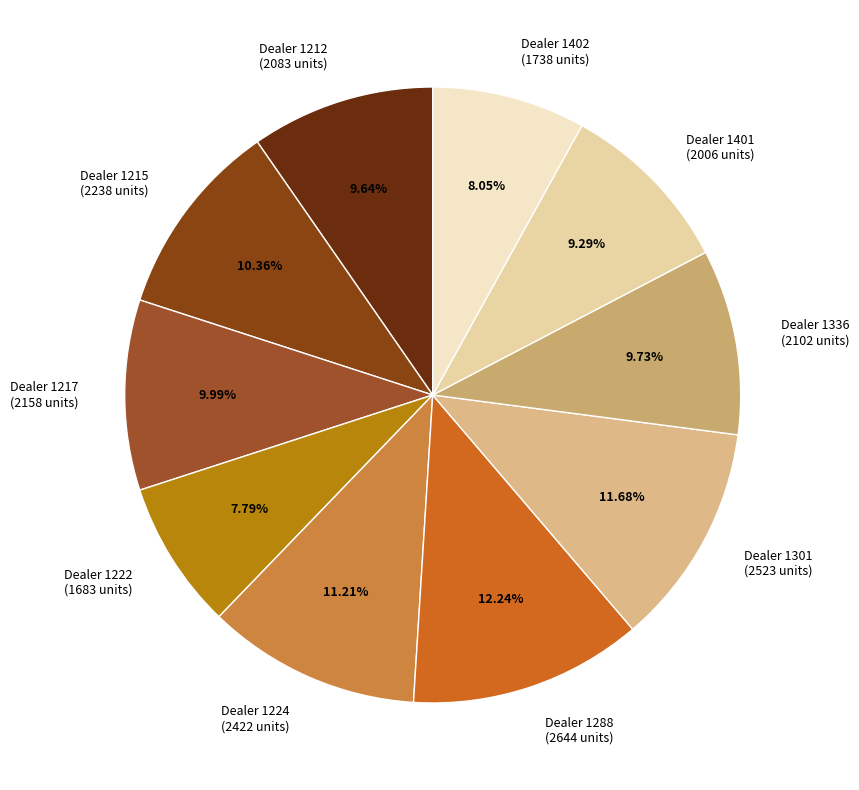

Is there any slice that represents more than half of the pie?

No